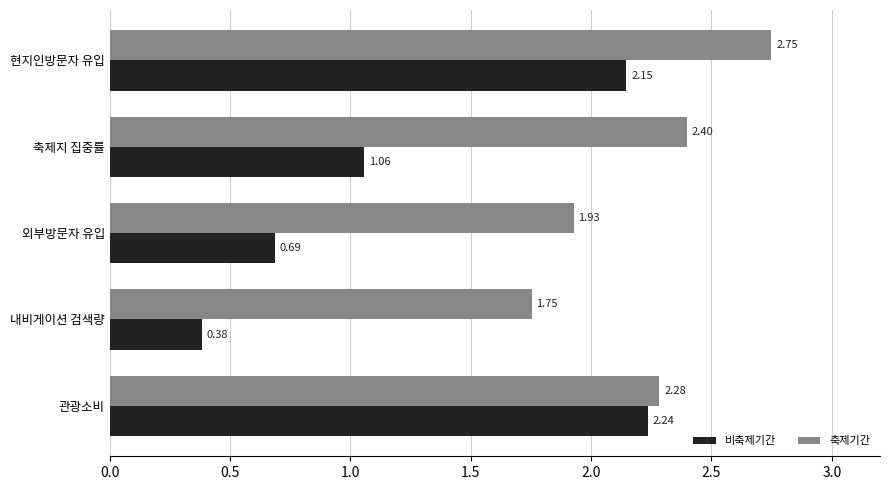

At which category does the chart reach its minimum across all series?

내비게이션 검색량